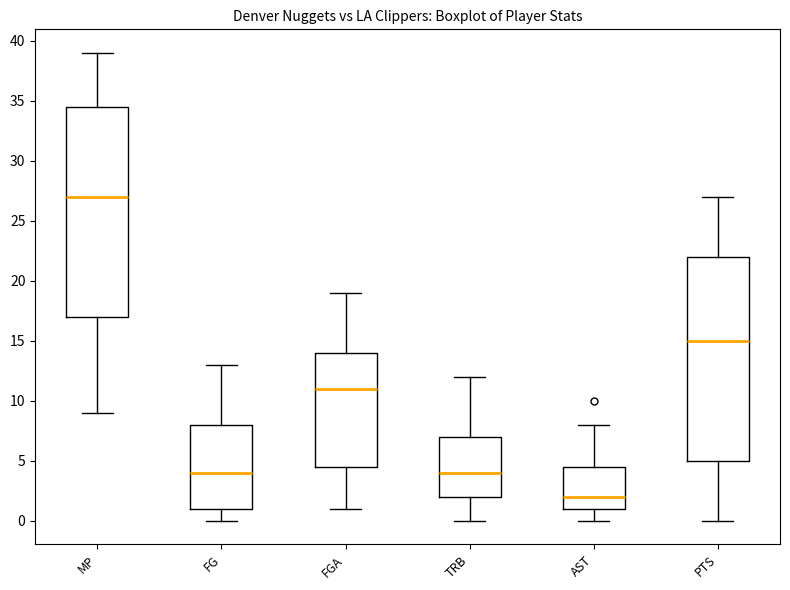

Reading left to right, read every box against the y-axis: the position of its median line, the range the box covers, and the ends of its whiskers. The values are not printed on the chart, so give them approximately, as read against the axis.

MP: median 27.0, box 17.0 to 34.5, whiskers 9.0 to 39.0
FG: median 4.0, box 1.0 to 8.0, whiskers 0.0 to 13.0
FGA: median 11.0, box 4.5 to 14.0, whiskers 1.0 to 19.0
TRB: median 4.0, box 2.0 to 7.0, whiskers 0.0 to 12.0
AST: median 2.0, box 1.0 to 4.5, whiskers 0.0 to 8.0
PTS: median 15.0, box 5.0 to 22.0, whiskers 0.0 to 27.0